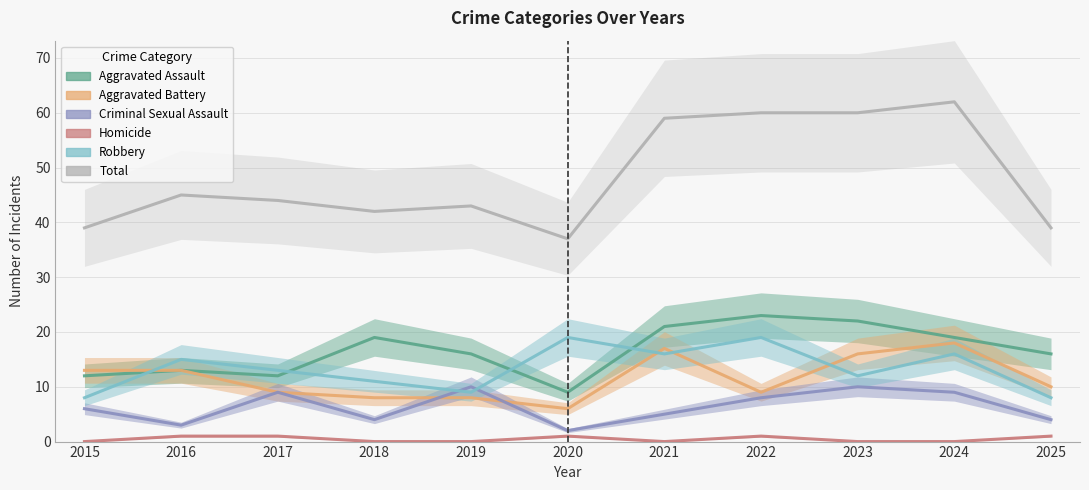

True or false: Total and Aggravated Assault cross at least once.

False